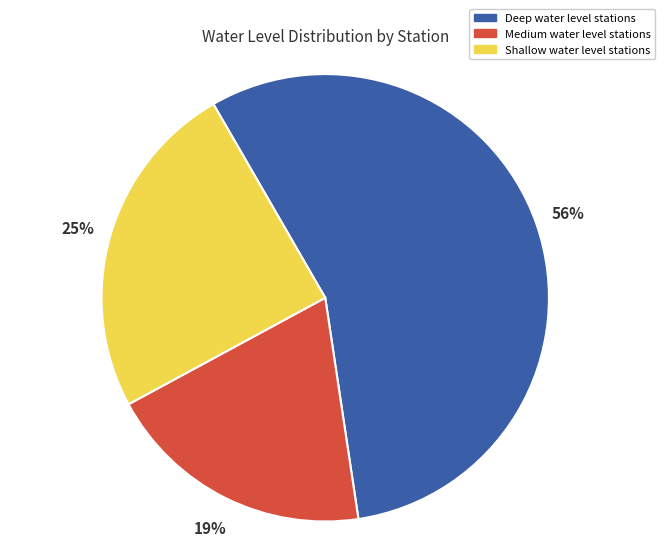

To the nearest percent, what portion does Medium water level stations represent?

19%